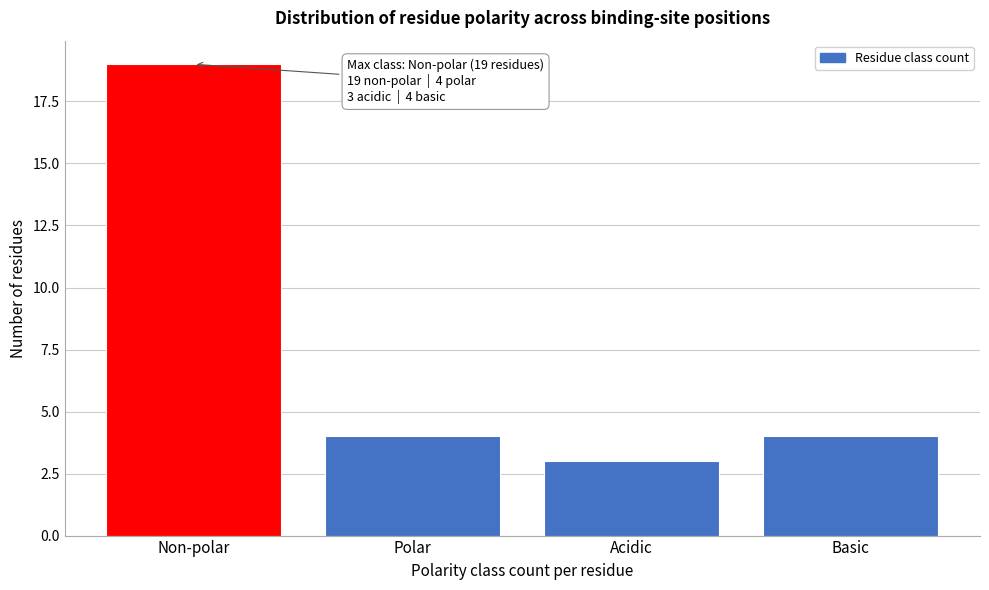

Reading left to right, extract all data points from this chart.

19	4	3	4